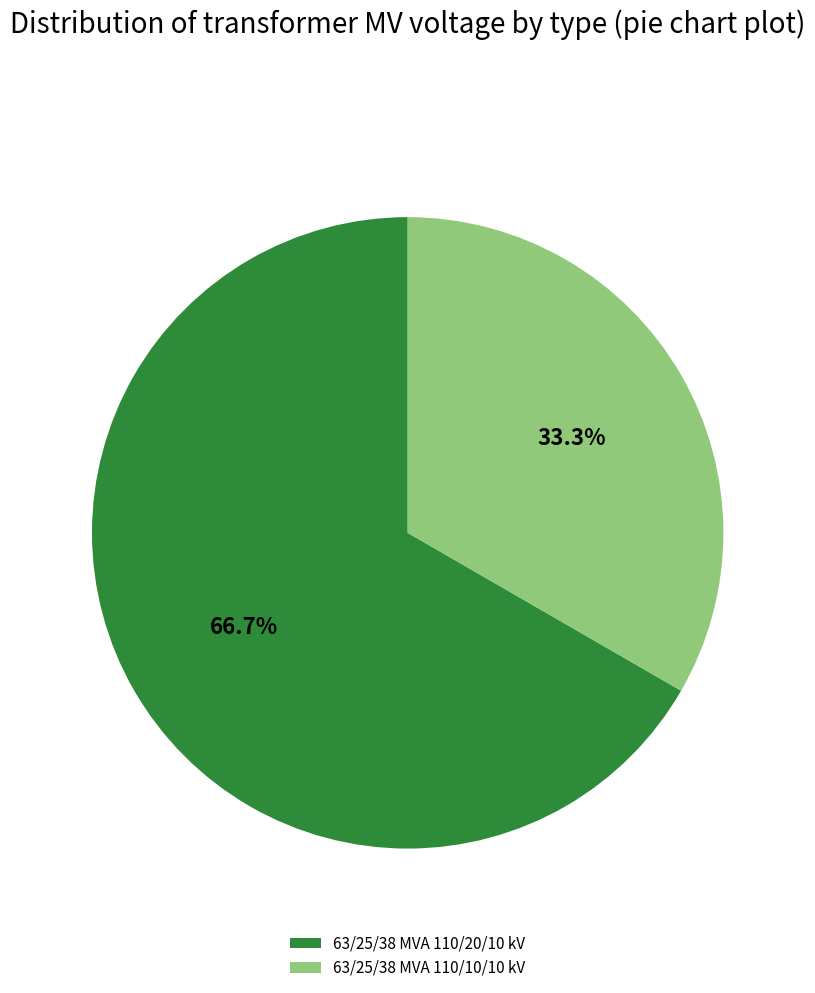

True or false: 63/25/38 MVA 110/20/10 kV accounts for 67% of the total.

True